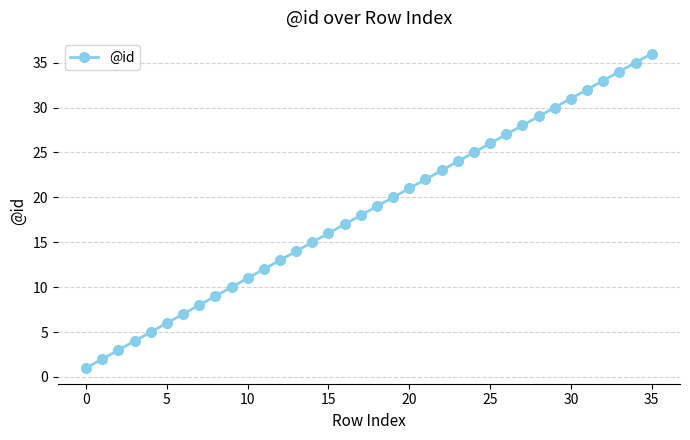

What is the sum of all values?

666